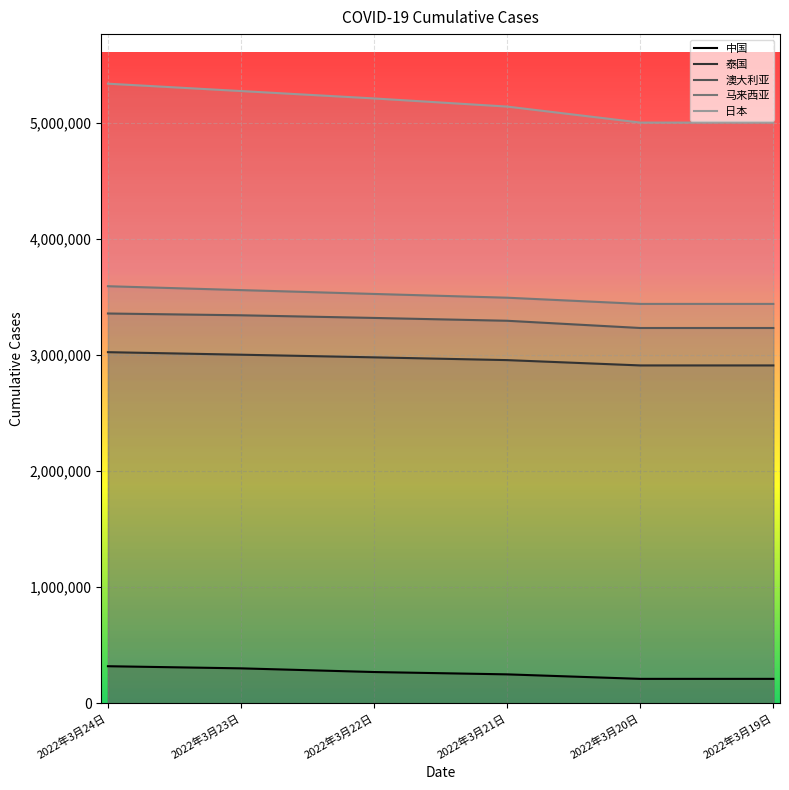

What is the difference between the 中国 values at 2022年3月19日 and 2022年3月21日?

38831